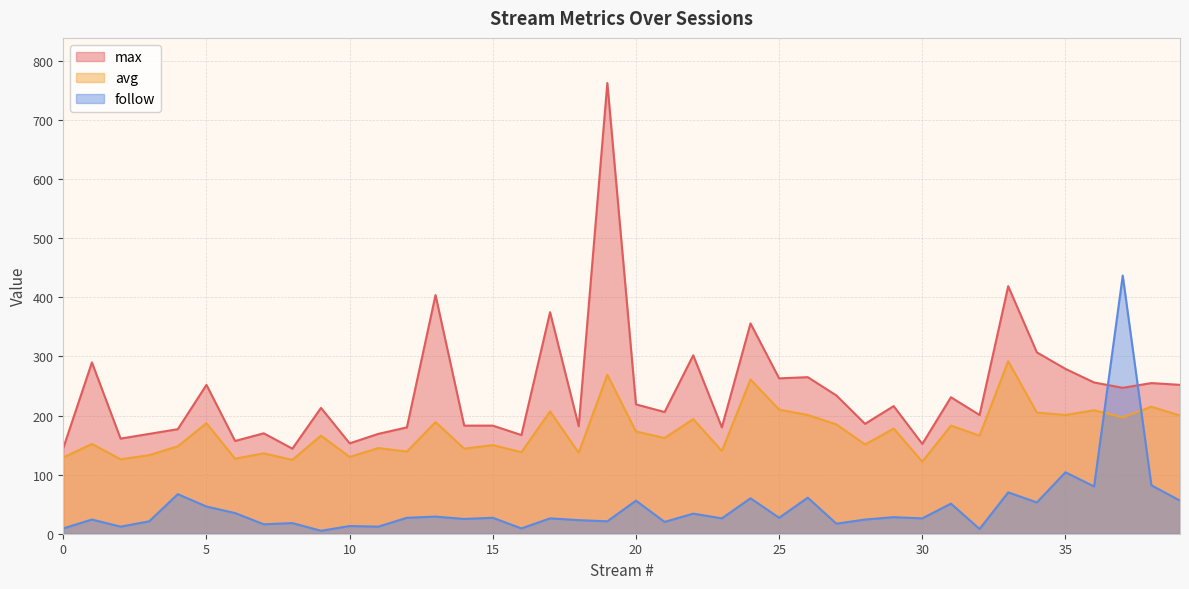

Does the chart display data point markers on the line(s)?

No